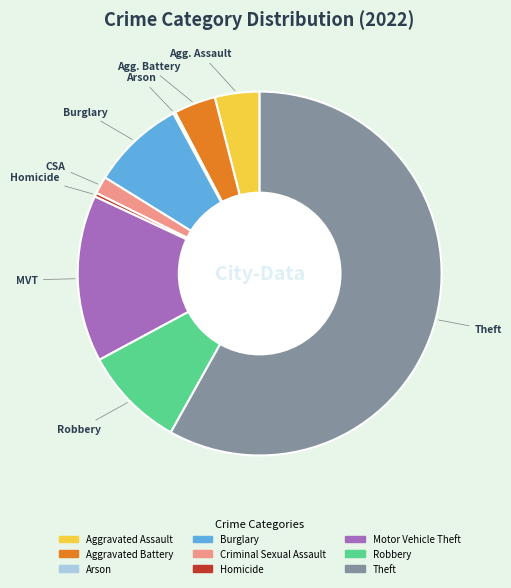

Is there any slice that represents more than half of the pie?

Yes